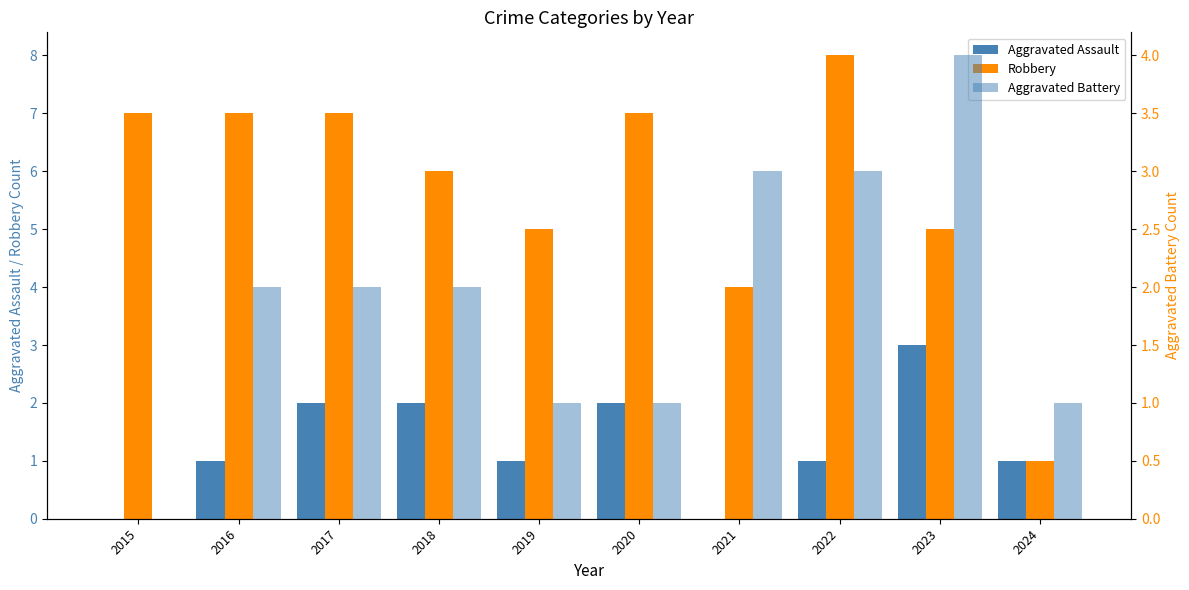

Which series has the largest total across all categories?

Robbery